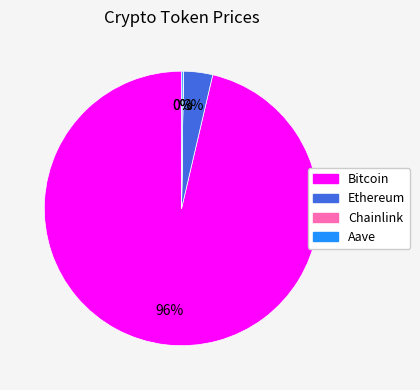

Which slice represents more than half of the pie?

Bitcoin